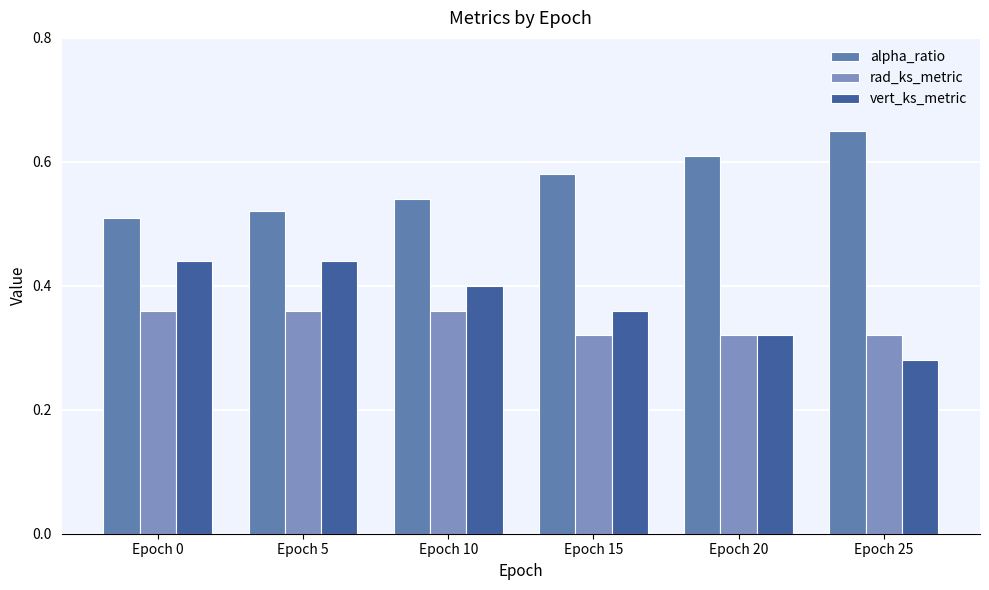

How many bars are there in total?

18